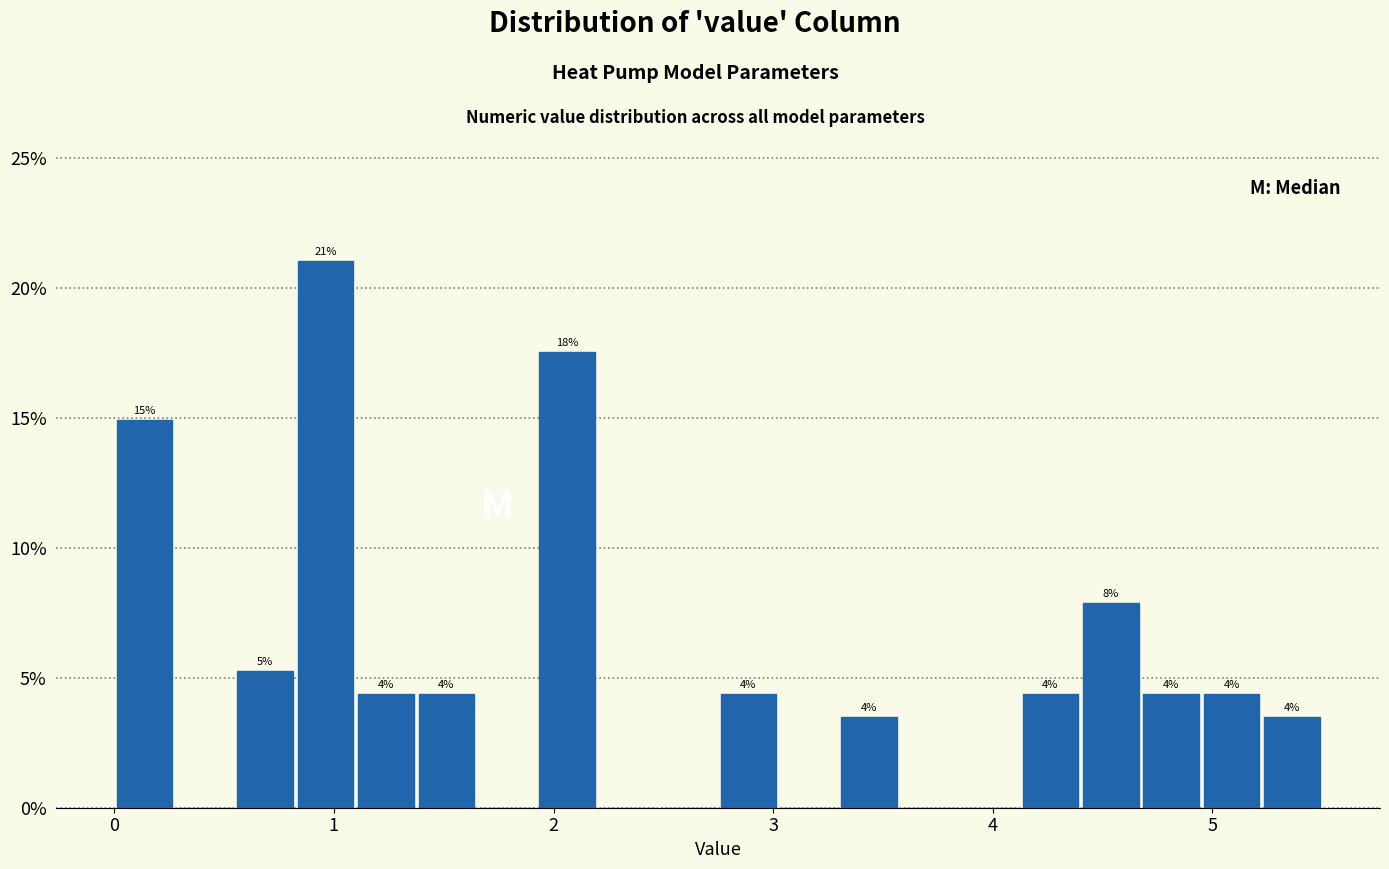

Read against the x-axis, roughly where is the centre of the tallest bar?

1.0